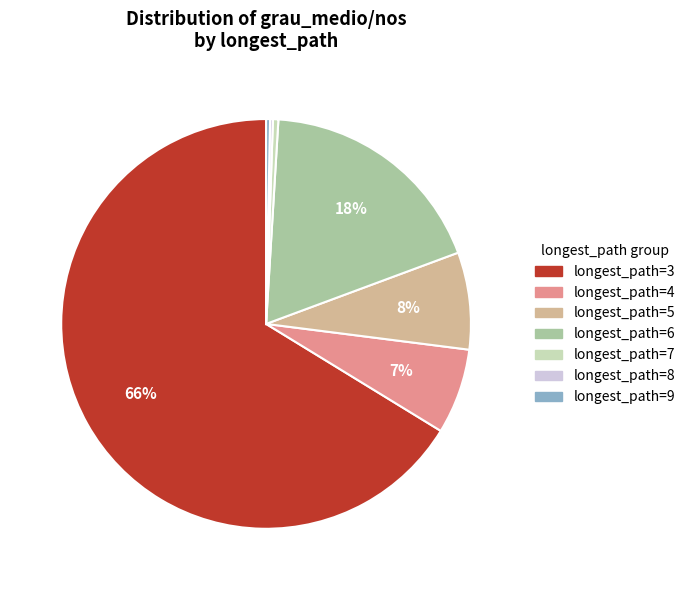

Is longest_path=9 the majority of the pie?

No